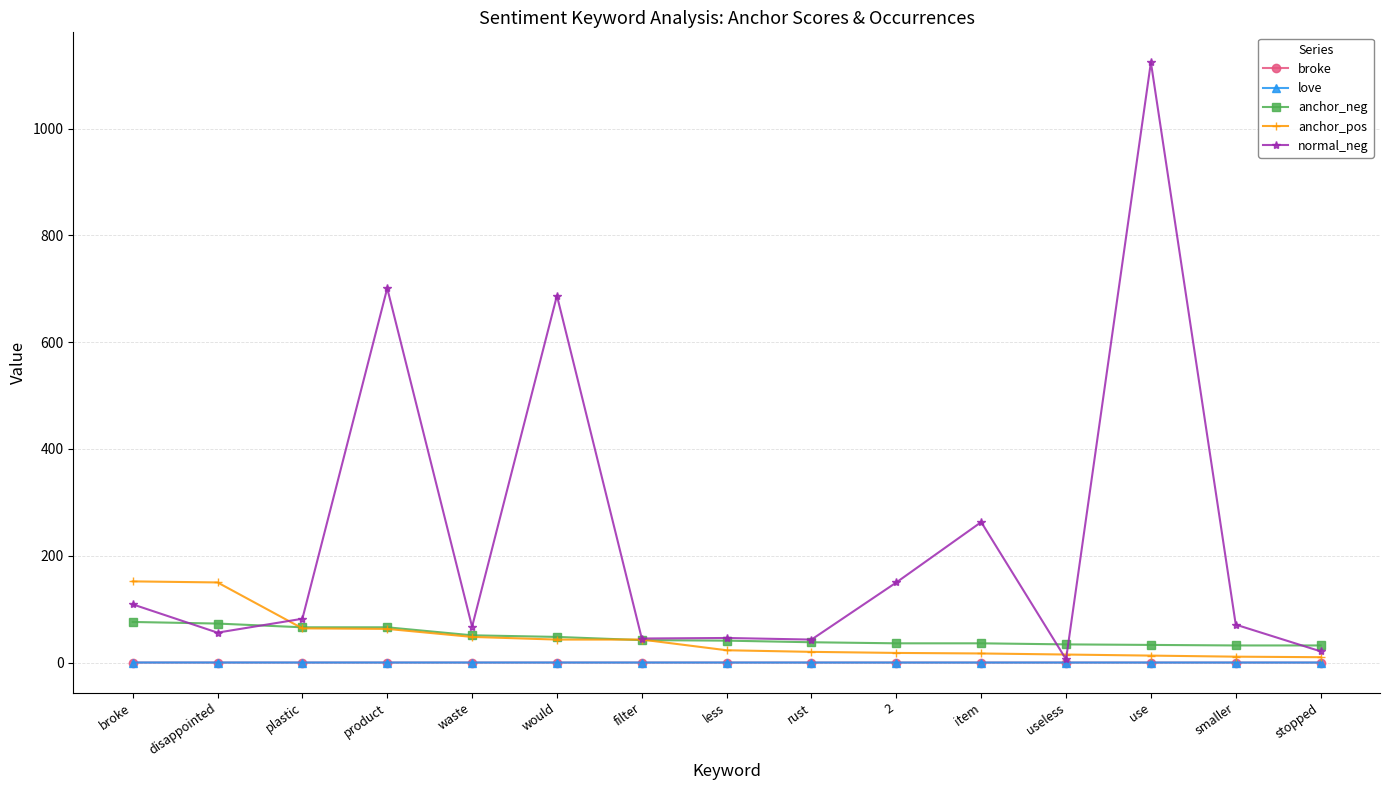

How many series are shown in this chart?

5